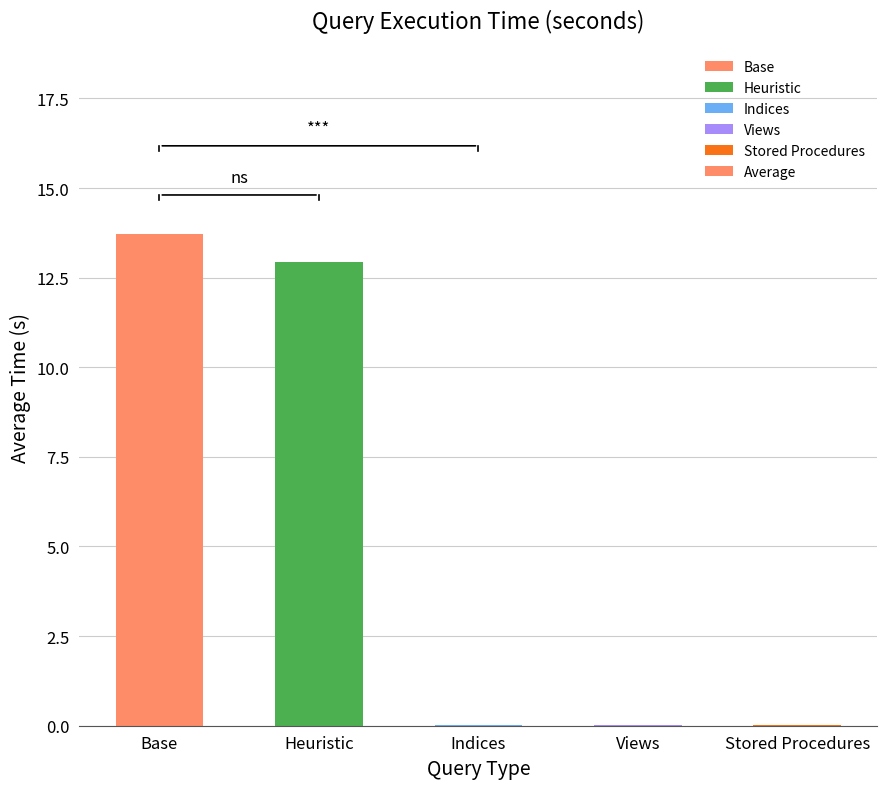

What is the sum of all values?

26.7